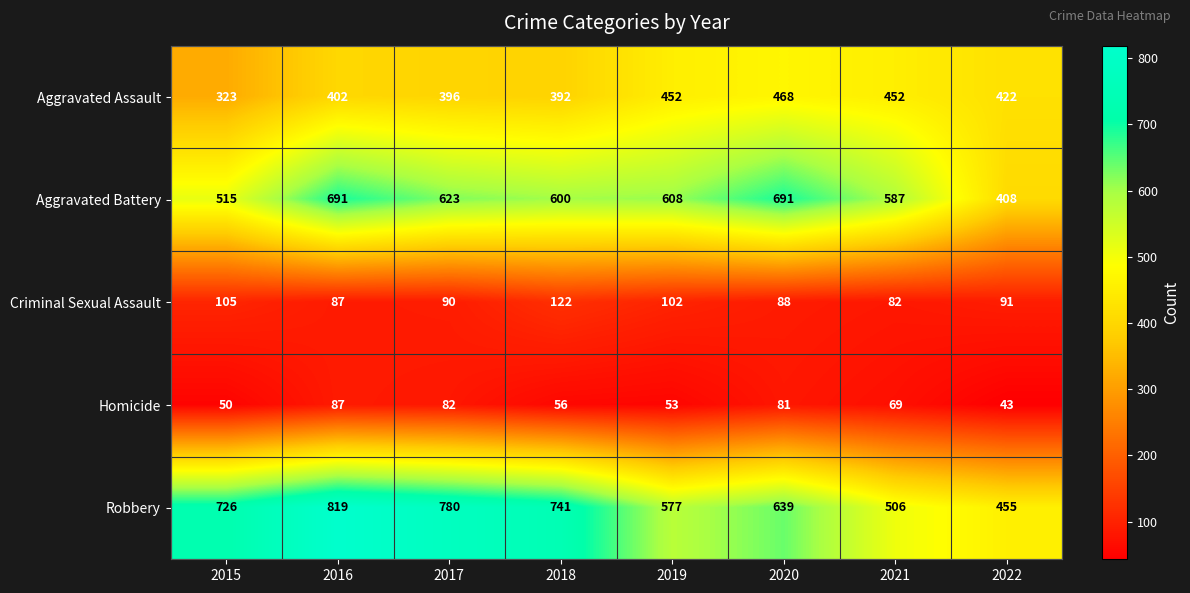

At how many categories does at least one series exceed 559?

7